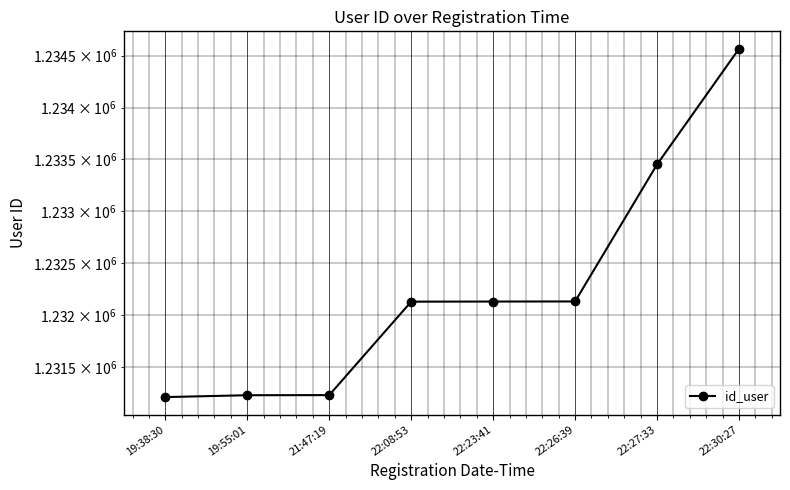

Reading left to right, list all the values displayed in this chart.

19:38:30=1231213	19:55:01=1231231	21:47:19=1231232	22:08:53=1232131	22:23:41=1232132	22:26:39=1232133	22:27:33=1233452	22:30:27=1234567